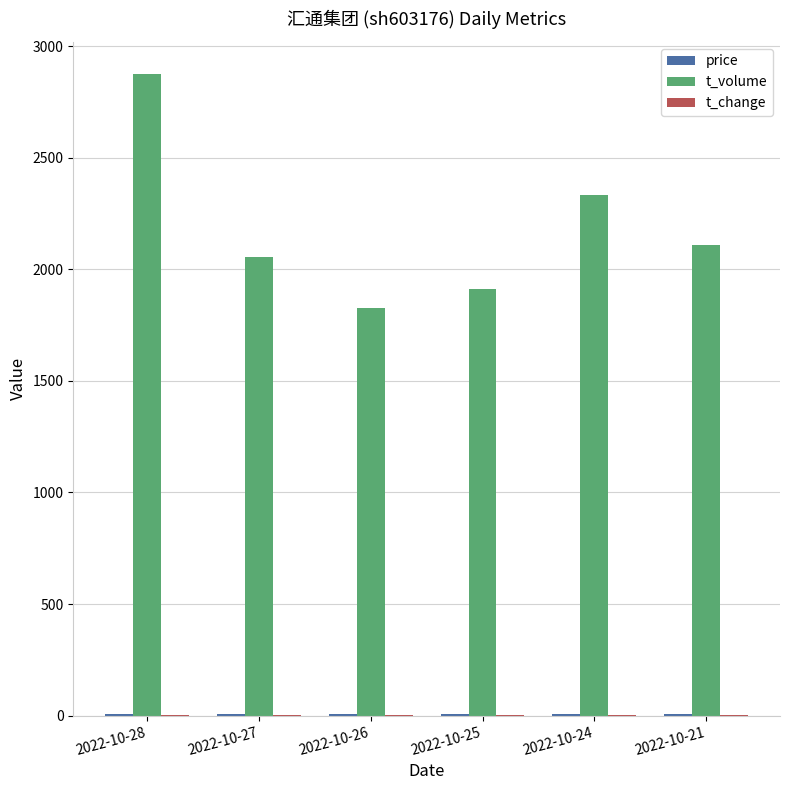

The value of t_volume at 2022-10-27 is 3270.0. True or false?

False